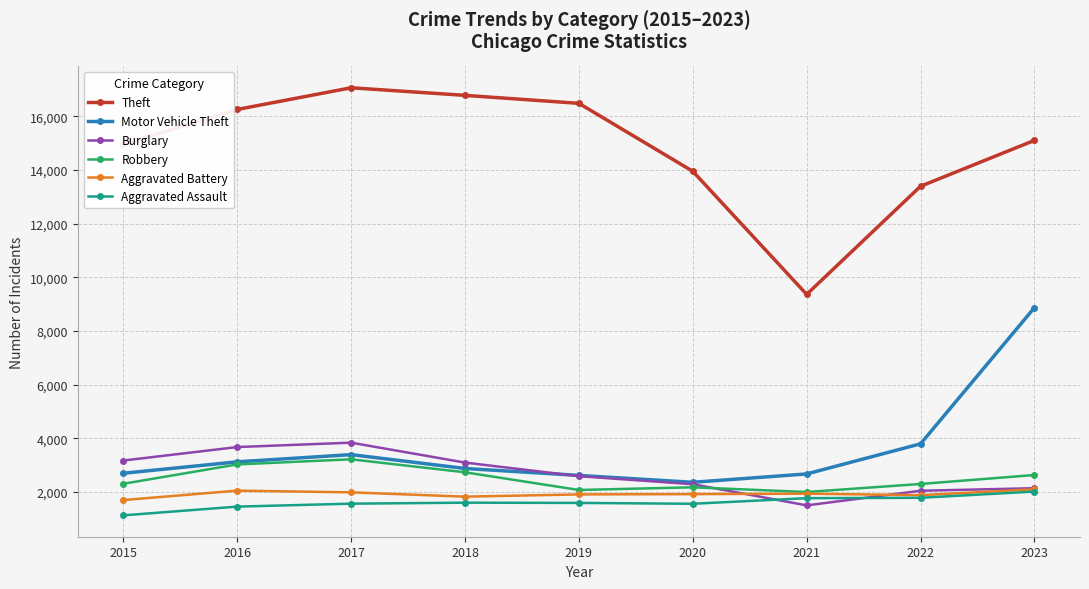

What is the maximum value for Theft?

17057